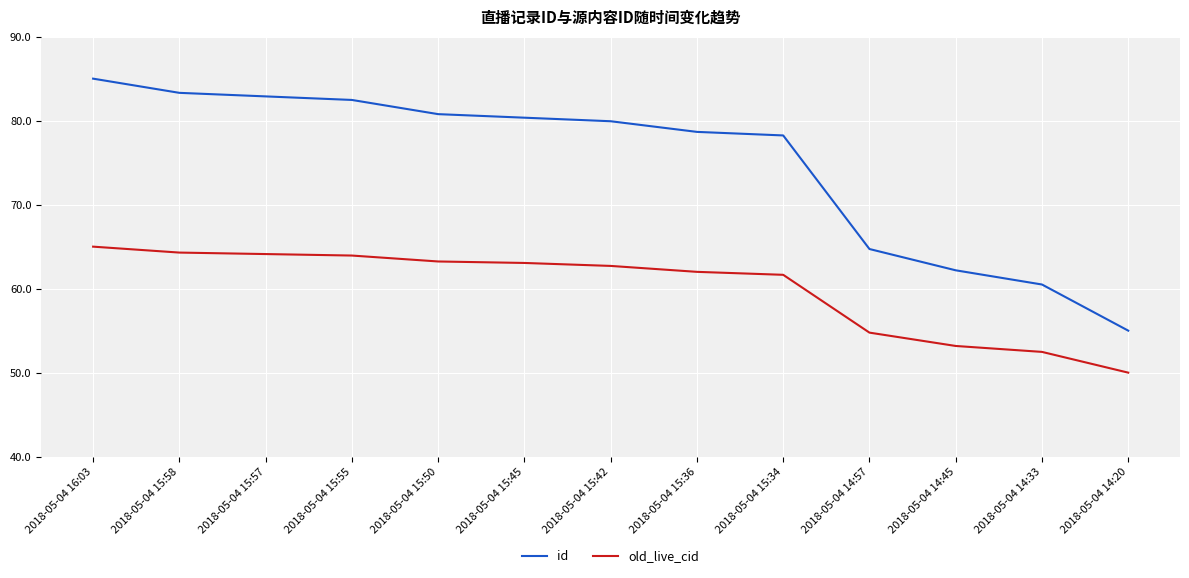

Is this an area chart (filled region under the line)?

No